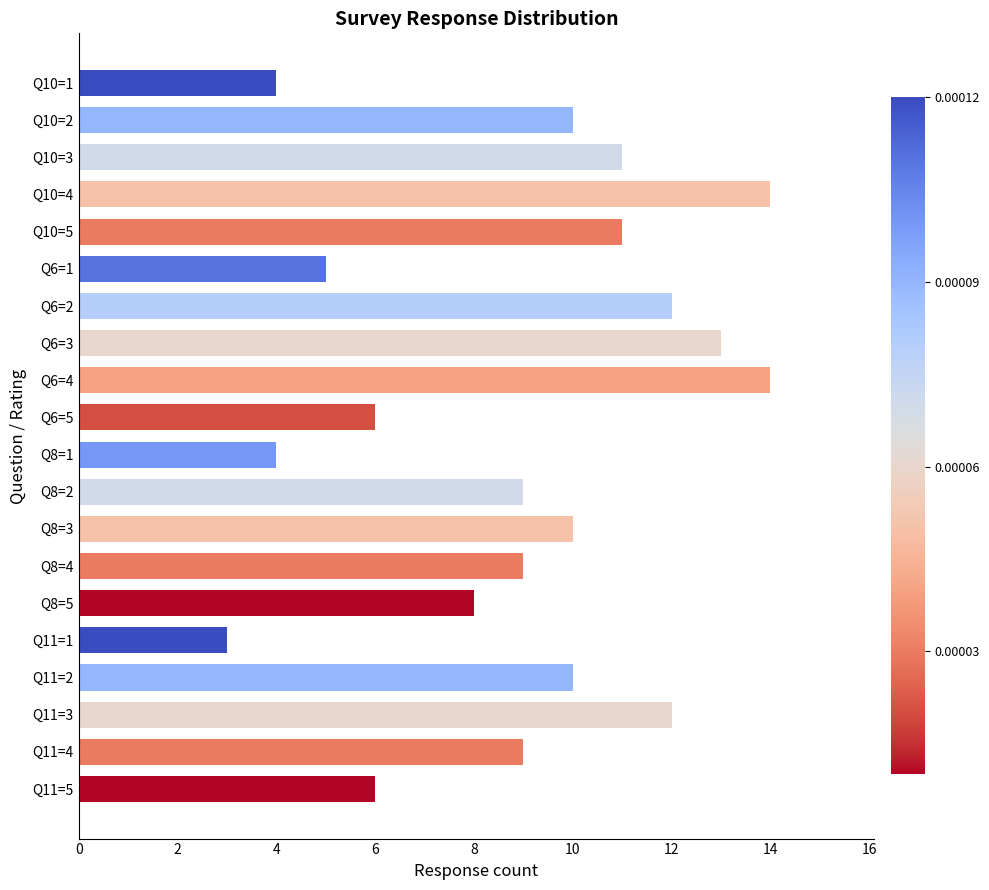

How many data points does each series have?

20